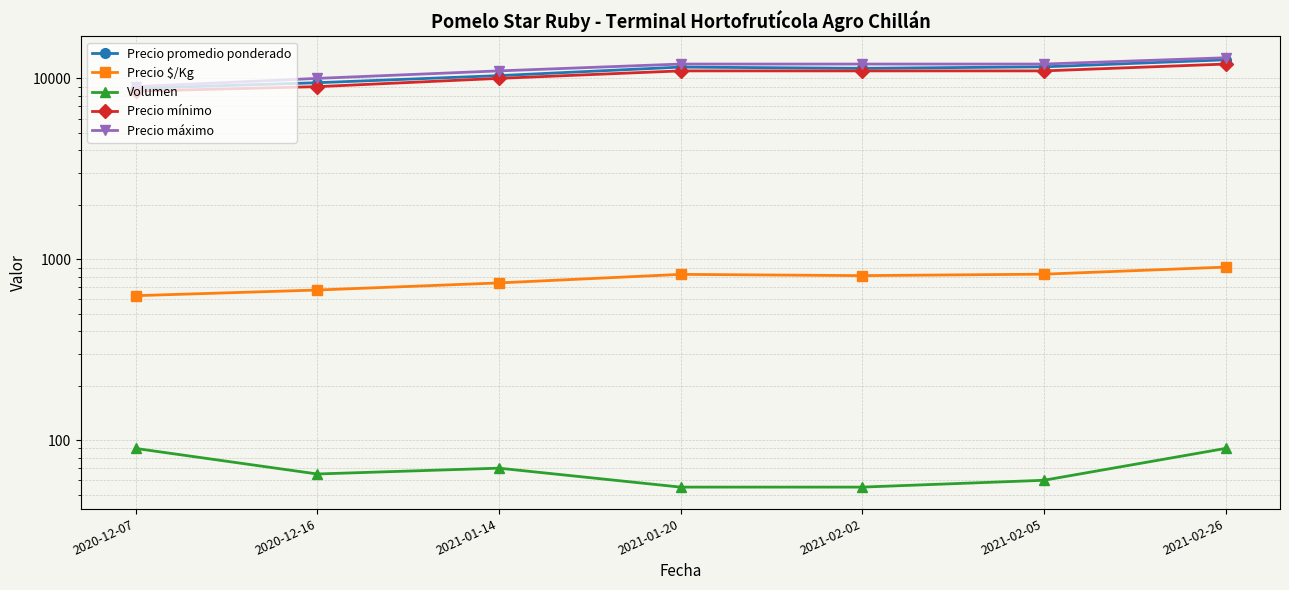

What is the spread (max minus min) of values at 2021-01-20?

11945